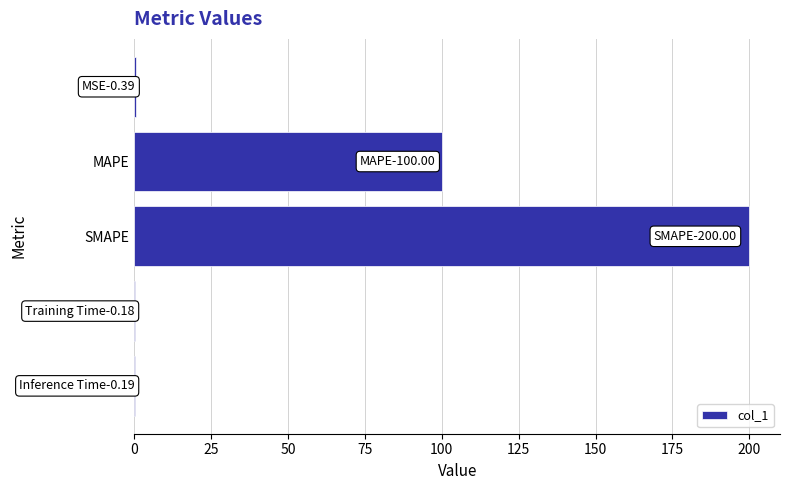

Which has a higher value, MAPE or Inference Time?

MAPE